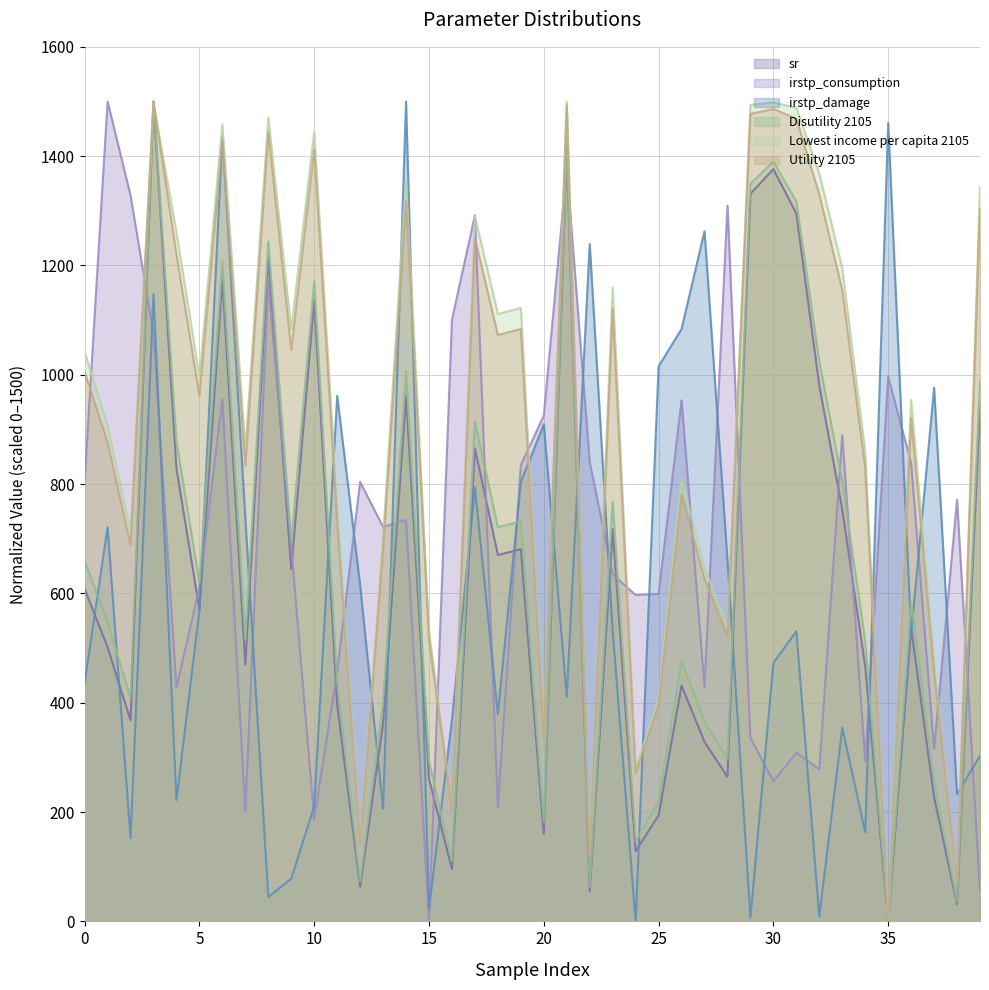

Reading right to left, what are all the values shown in this chart?

sr: 942.0	31.7	227.3	537.0	0.0	466.4	754.1	980.3	1295.3	1376.4	1331.3	264.6	328.4	431.6	194.1	128.4	717.5	54.5	1417.4	160.1	680.9	670.4	865.7	96.0	260.7	961.4	362.6	63.7	396.9	1135.9	644.5	1215.1	470.0	1175.3	570.8	828.5	1500.0	367.9	501.6	608.4
irstp_consumption: 55.6	771.3	314.9	838.5	996.7	292.8	889.9	278.1	308.7	256.2	335.6	1309.4	429.1	953.3	599.2	597.2	634.5	840.3	1379.1	925.3	835.0	209.2	1291.9	1100.9	0.0	734.6	721.8	804.0	457.5	187.5	684.4	1171.1	200.3	954.7	611.5	427.0	1075.0	1328.1	1500.0	805.4
irstp_damage: 302.9	232.9	976.4	525.4	1460.8	163.4	354.2	8.9	530.9	472.7	7.5	661.2	1262.7	1083.8	1015.5	0.0	532.1	1239.1	410.9	909.5	803.4	379.5	794.1	368.6	23.4	1500.0	205.8	615.1	961.6	210.6	78.2	44.8	737.9	1439.1	568.9	222.0	1147.5	152.0	721.2	436.3
Disutility 2105: 987.7	36.5	256.1	585.4	0.0	512.1	804.7	1024.4	1317.0	1390.2	1349.7	296.8	365.9	475.6	219.4	146.3	768.3	62.6	1426.9	181.7	731.7	721.1	914.1	109.8	292.6	1006.3	402.4	73.2	439.0	1170.7	695.0	1243.9	515.8	1207.2	620.1	877.9	1500.0	408.1	548.8	658.5
Lowest income per capita 2105: 1344.2	72.1	471.0	954.1	0.0	859.0	1195.0	1368.3	1488.6	1498.3	1493.9	538.4	647.7	808.9	408.5	278.9	1159.6	122.5	1500.0	342.5	1122.3	1111.1	1290.0	211.7	531.5	1356.7	703.2	142.7	756.9	1444.5	1082.9	1470.6	864.0	1458.6	996.7	1260.5	1497.1	711.7	907.5	1041.8
Utility 2105: 1304.8	70.3	456.3	920.8	0.0	829.3	1155.1	1329.8	1468.6	1486.3	1477.4	521.2	626.3	781.1	396.1	270.9	1120.3	119.3	1492.6	332.4	1083.8	1072.9	1249.6	205.9	514.6	1317.7	679.6	139.0	731.1	1412.7	1045.4	1444.1	834.0	1429.2	961.9	1220.0	1500.0	687.7	875.9	1005.6